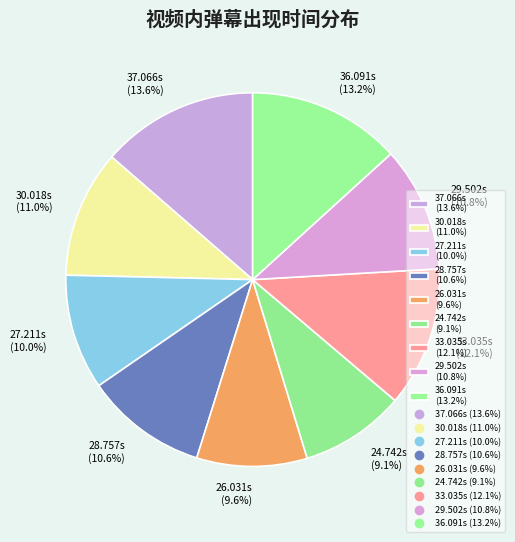

Between 24.742s (9.1%) and 28.757s (10.6%), which is larger?

28.757s (10.6%)